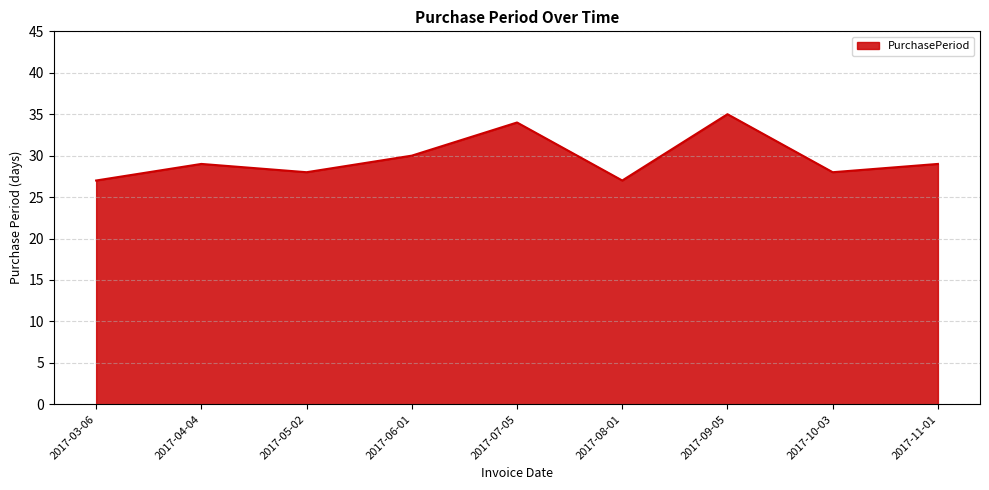

Between 2017-11-01 and 2017-09-05, which is larger?

2017-09-05